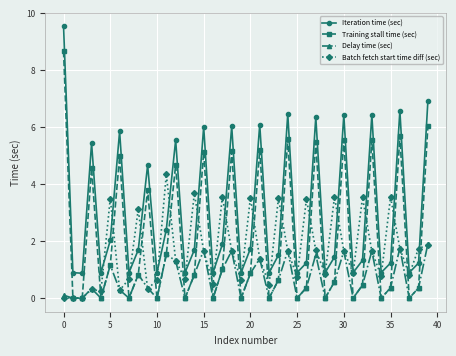

What is the minimum value for Iteration time (sec)?

0.9